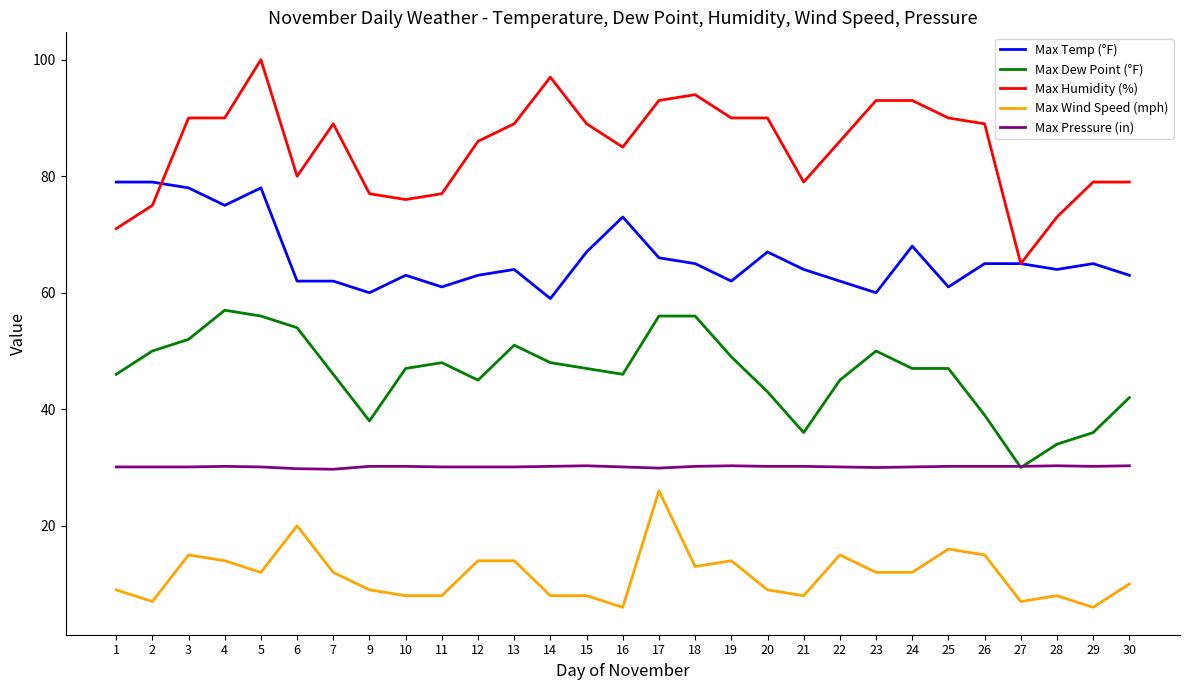

At how many categories does at least one series exceed 17?

29